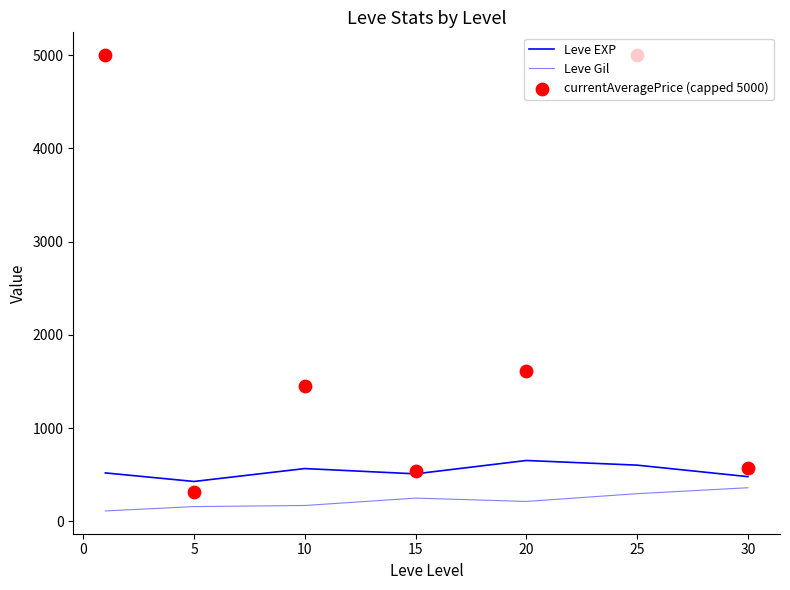

Which series has the widest spread of Y values?

currentAveragePrice (capped 5000)